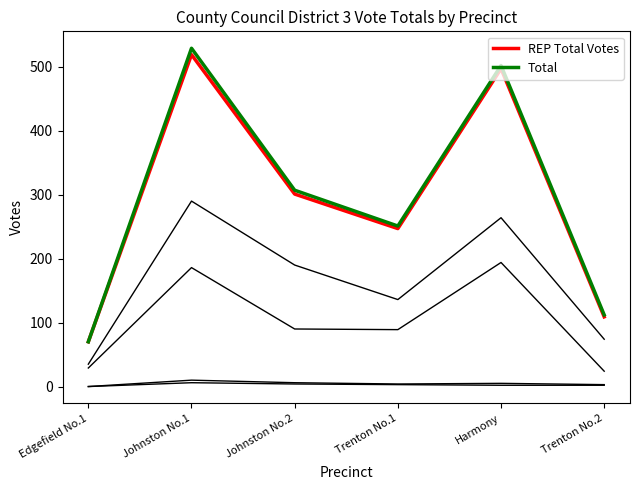

How many lines are shown in the chart?

6